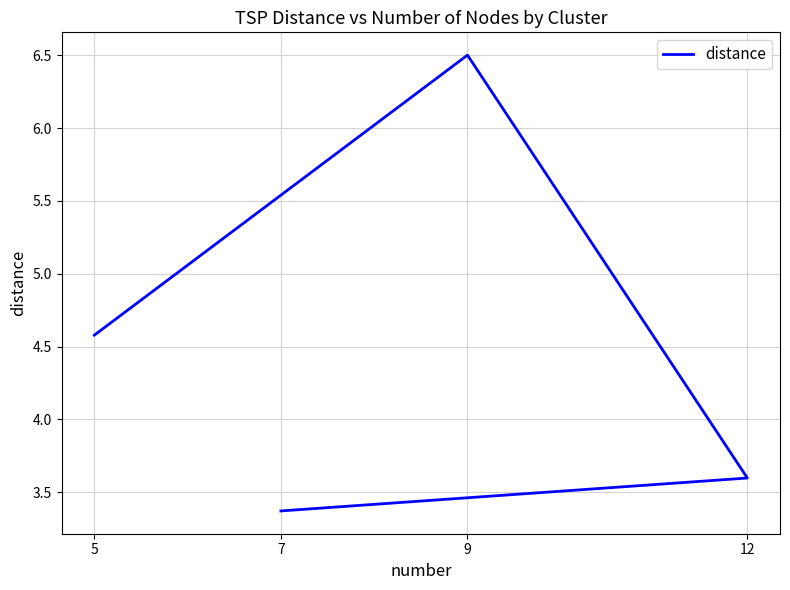

What is the difference between the maximum and second lowest values?

2.9